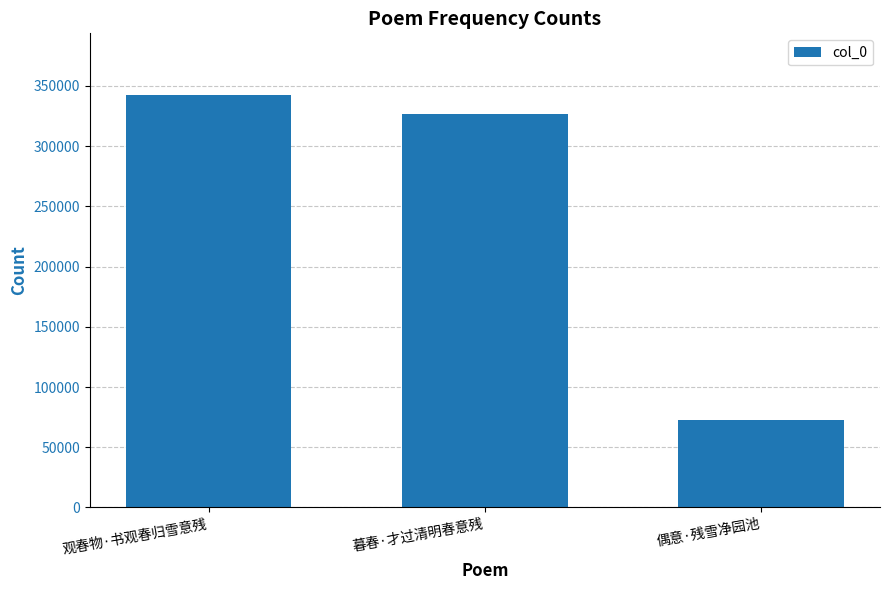

Approximately how many times larger is the value at 暮春·才过清明春意残 compared to 偶意·残雪净园池?

4.5